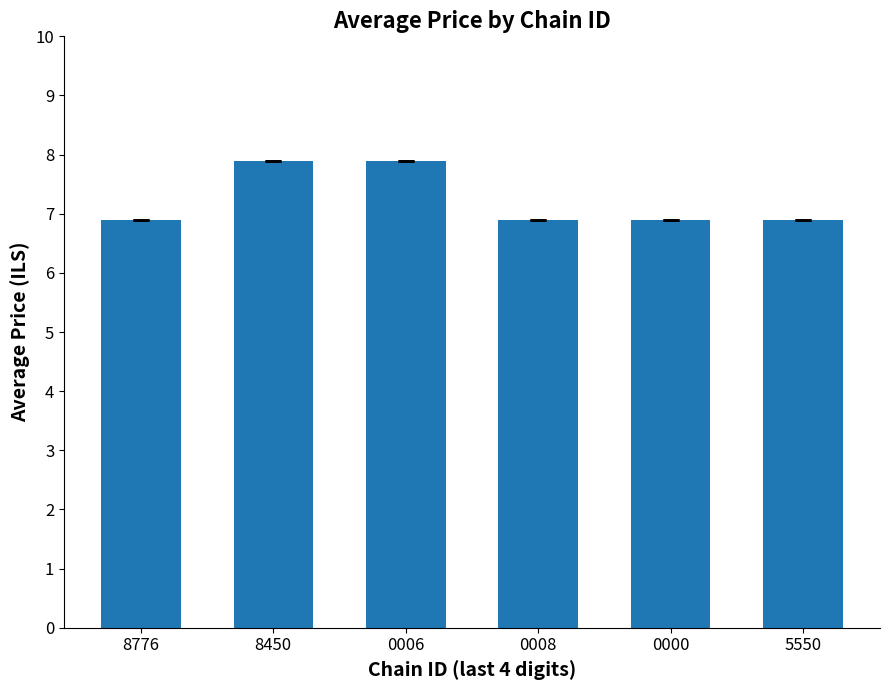

What is the smallest value displayed?

6.9